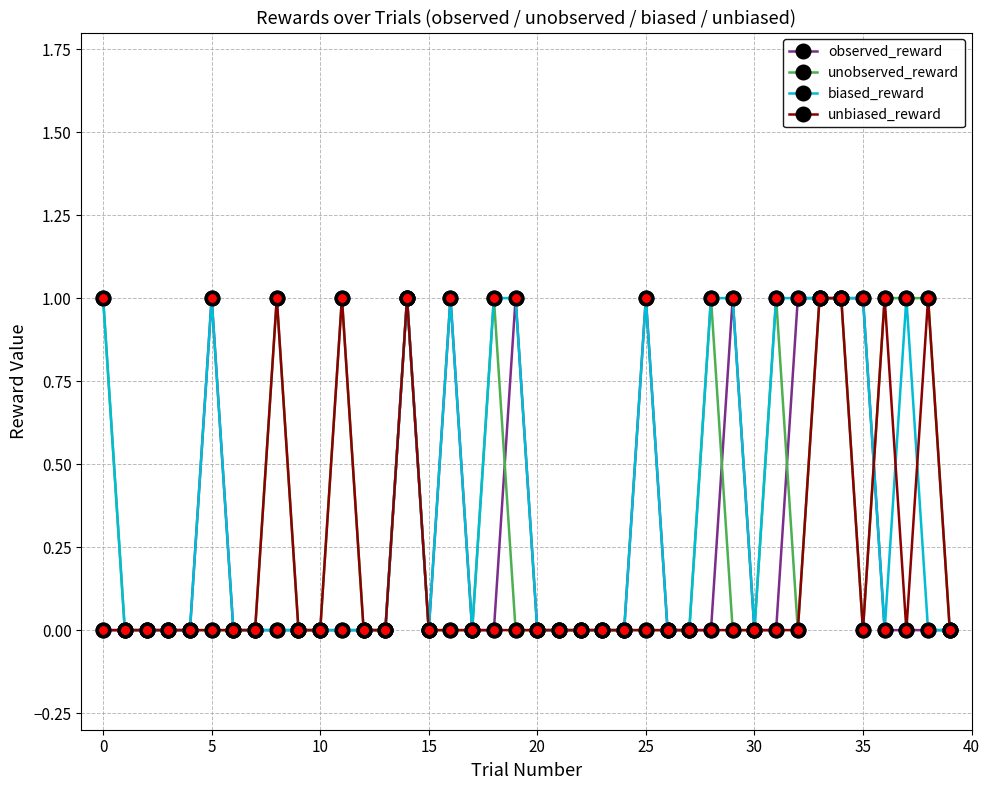

Rank the series by their average value, from lowest to highest.

unbiased_reward, observed_reward, unobserved_reward, biased_reward